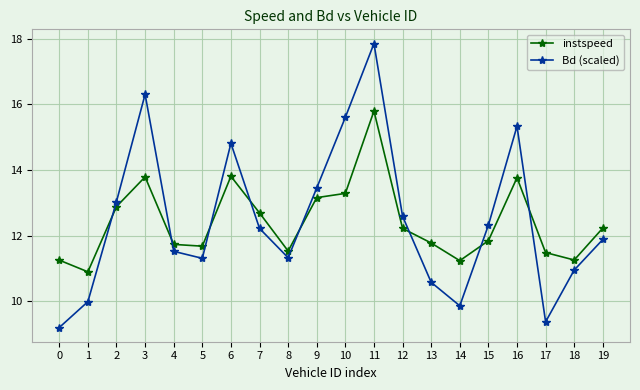

What is the highest value of the instspeed series?

15.8